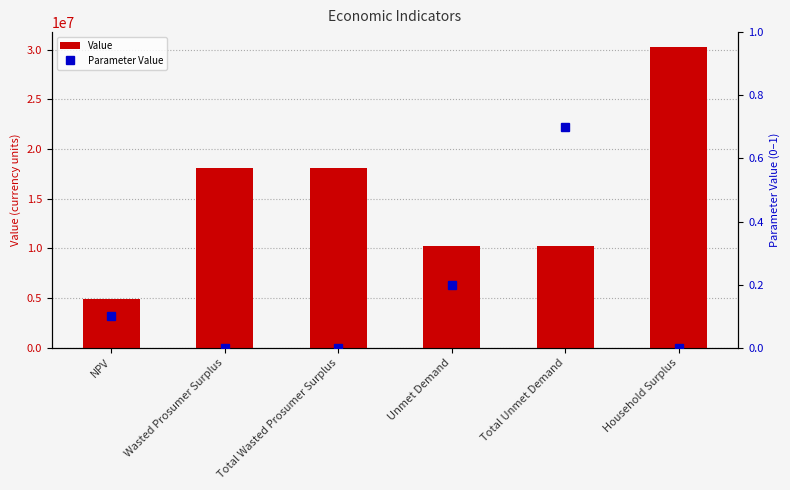

True or false: Parameter Value has a value of 0.0 at Household Surplus.

True